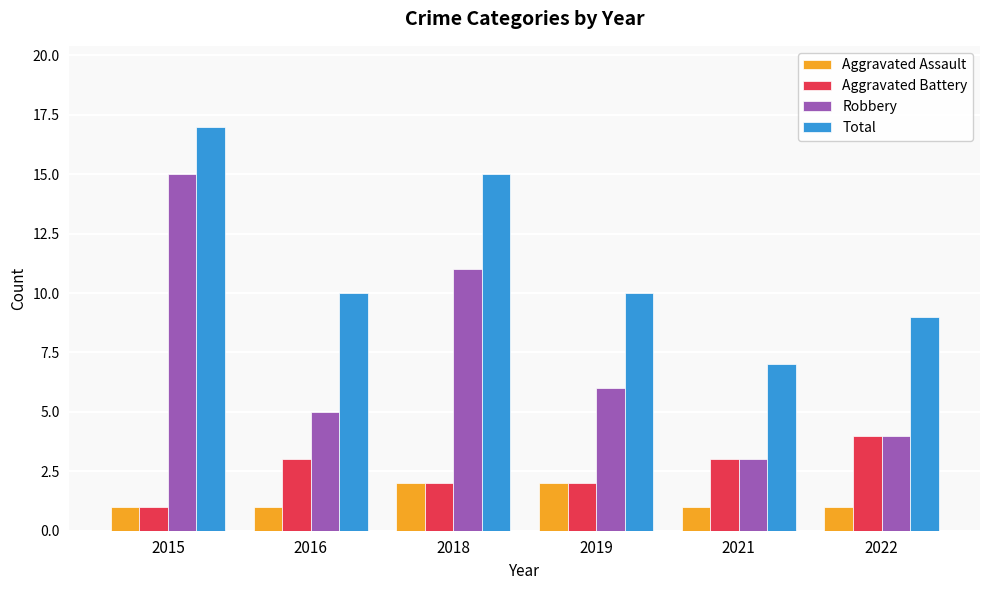

Count the Total values in the range 9 to 15.

4